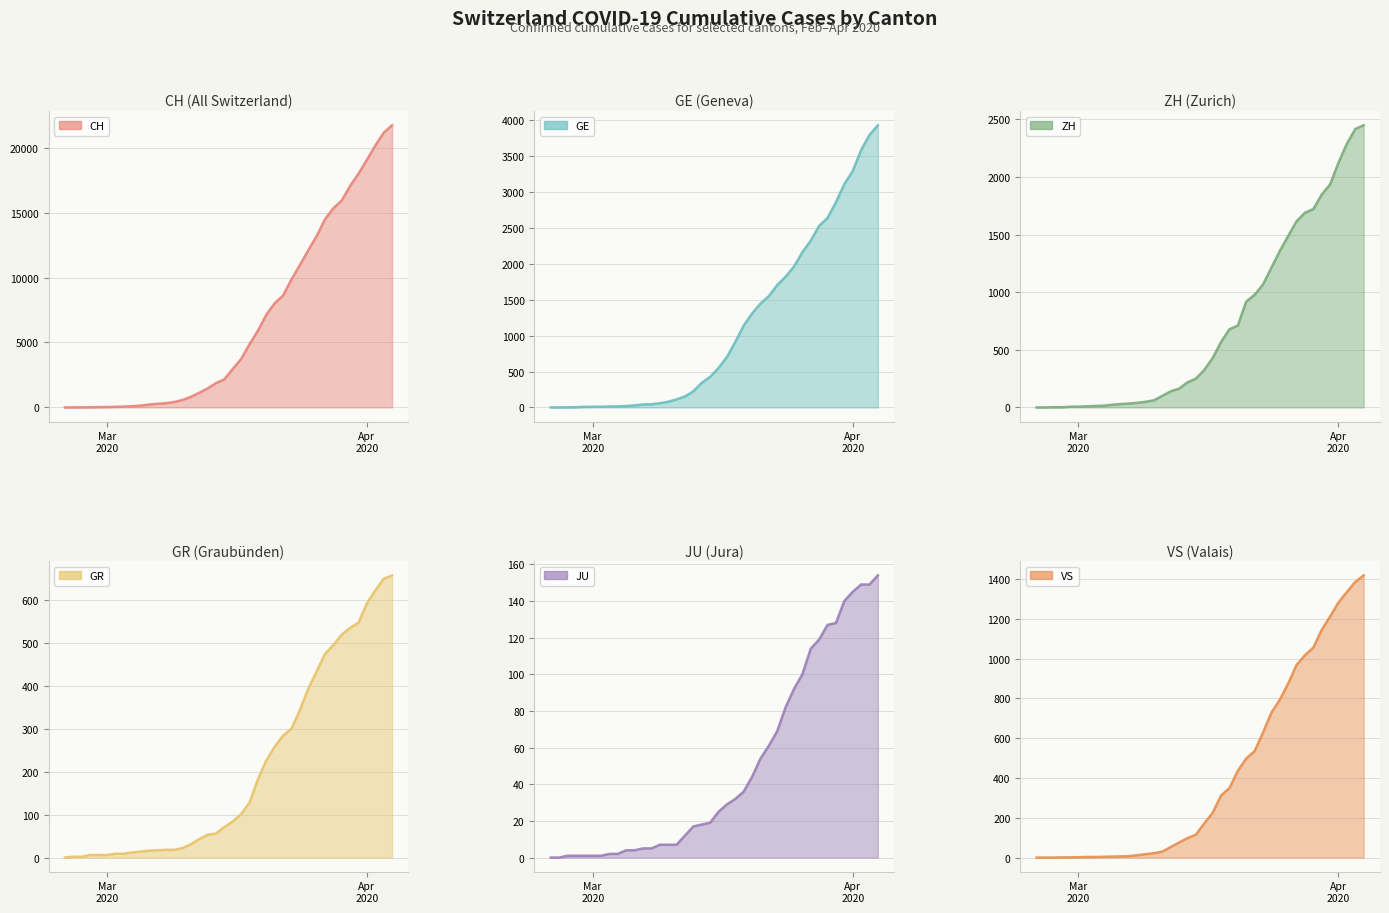

What is the maximum value for JU?

154